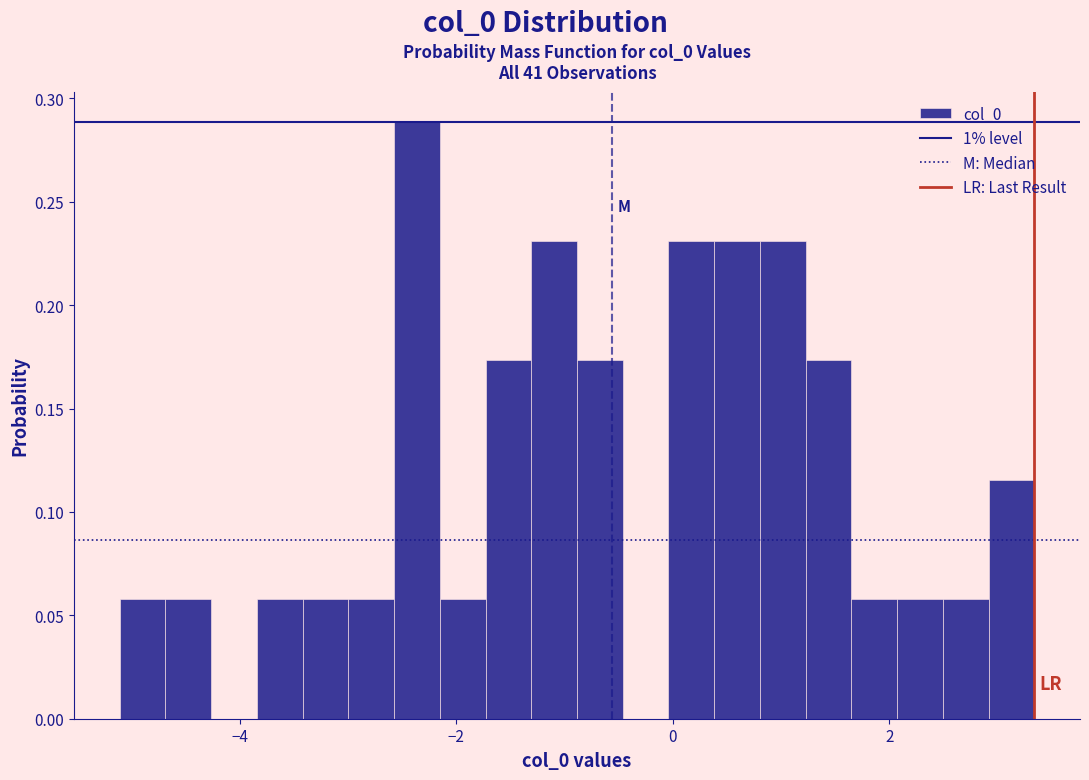

Around what value on the x-axis is the tallest bar? Give the approximate position of its centre, as read against the axis.

-2.4